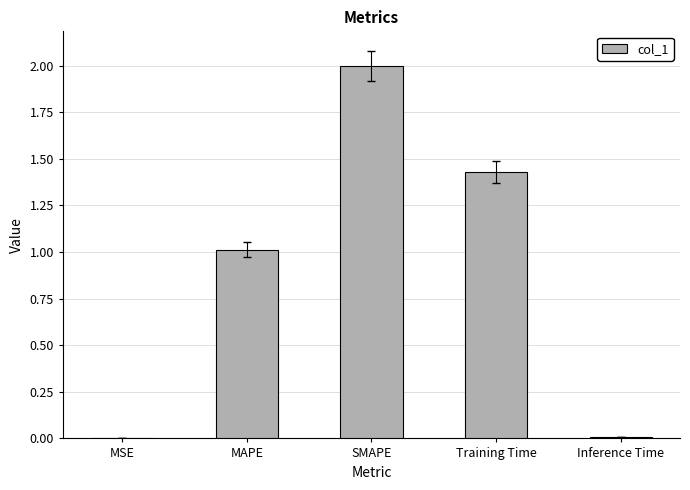

At which category does the chart reach its peak across all series?

SMAPE